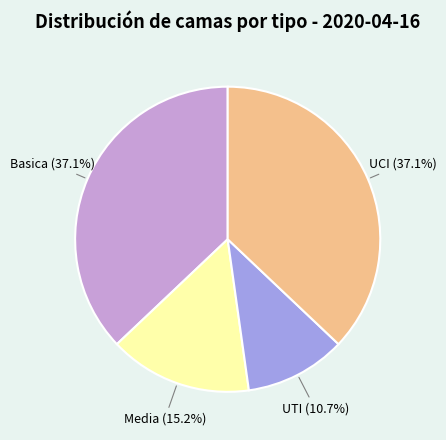

What portion of the pie excludes Basica?

62.9%